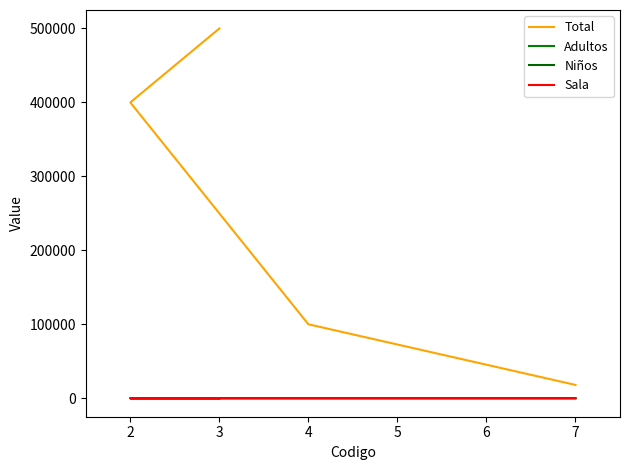

What is the maximum value for Sala?

6